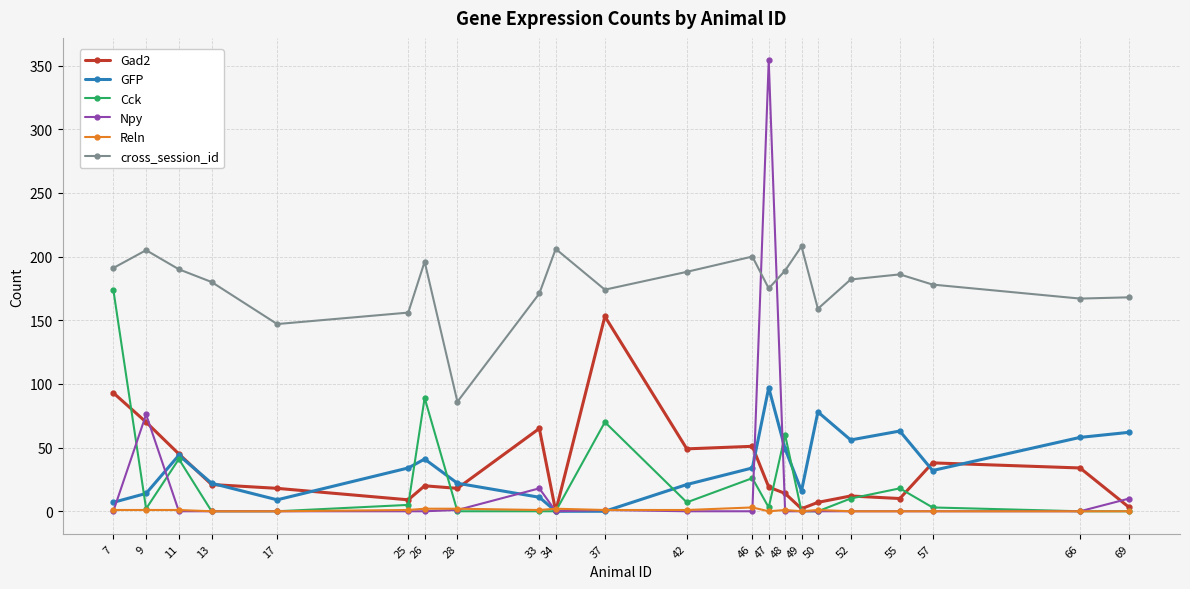

What is the difference between the maximum and second lowest values in the Cck series?

174